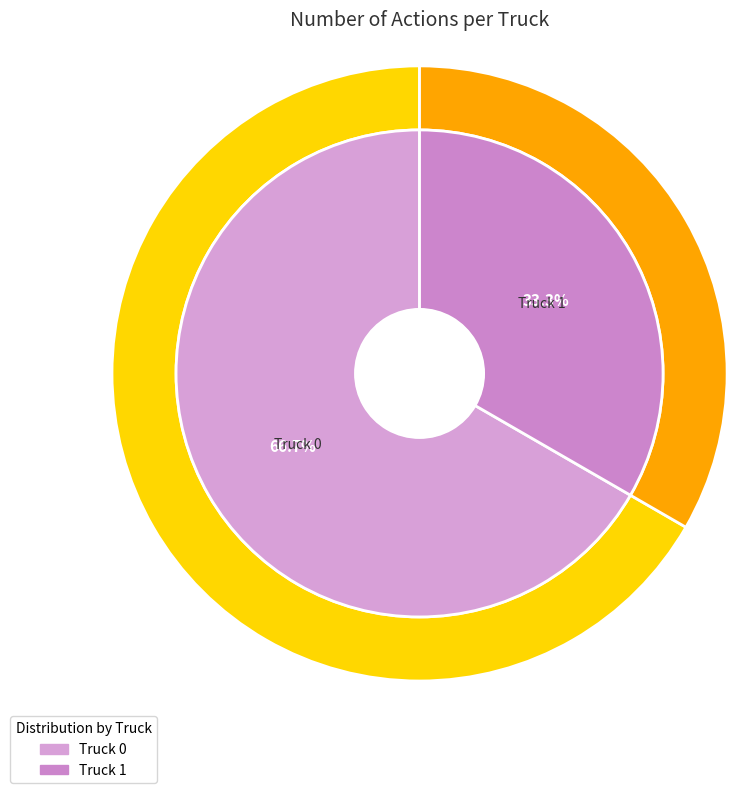

What is the smallest slice in the pie chart?

Truck 1